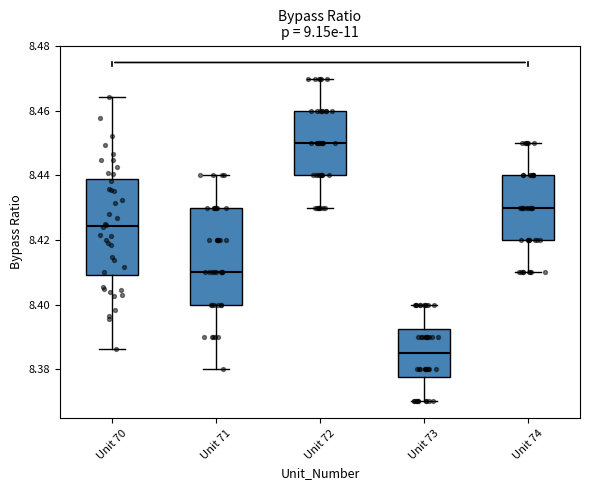

Reading left to right, read every box against the y-axis: the position of its median line, the range the box covers, and the ends of its whiskers. The values are not printed on the chart, so give them approximately, as read against the axis.

Unit 70: median 8.424, box 8.410 to 8.438, whiskers 8.386 to 8.464
Unit 71: median 8.410, box 8.400 to 8.430, whiskers 8.380 to 8.440
Unit 72: median 8.450, box 8.440 to 8.460, whiskers 8.430 to 8.470
Unit 73: median 8.386, box 8.378 to 8.392, whiskers 8.370 to 8.400
Unit 74: median 8.430, box 8.420 to 8.440, whiskers 8.410 to 8.450